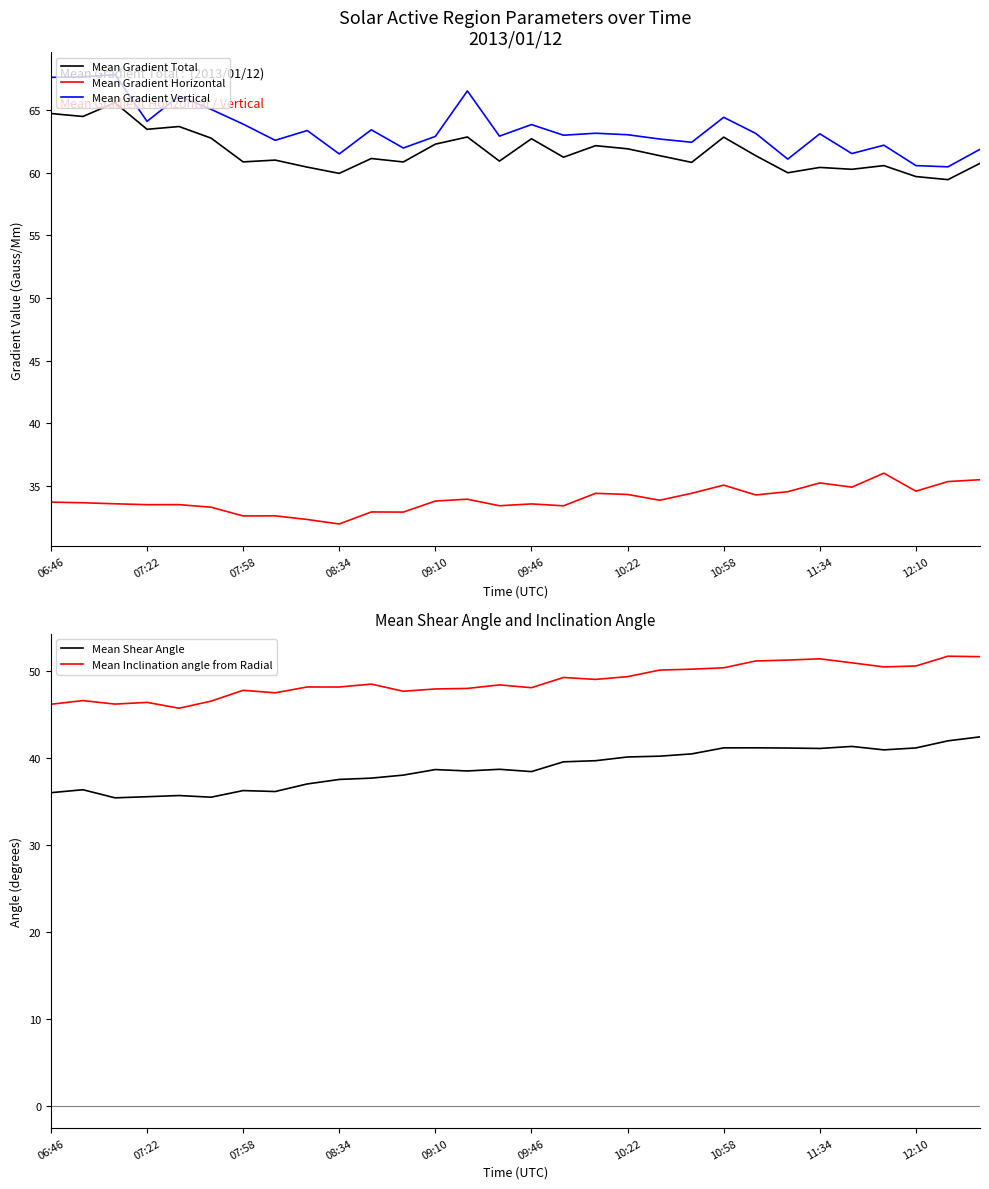

How many data points does each series have?

30